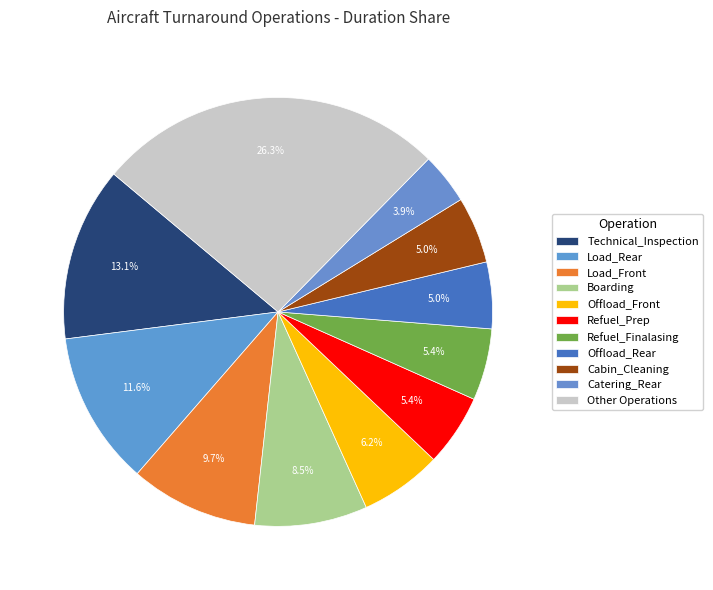

How many segments does this pie chart have?

11